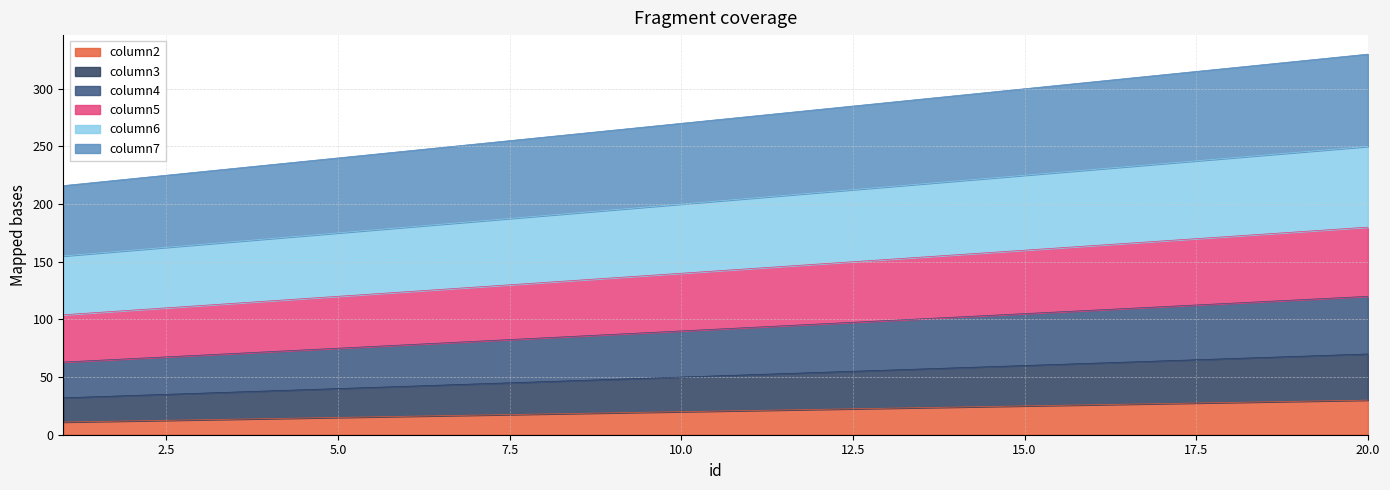

What is the average value of the column2 series?

20